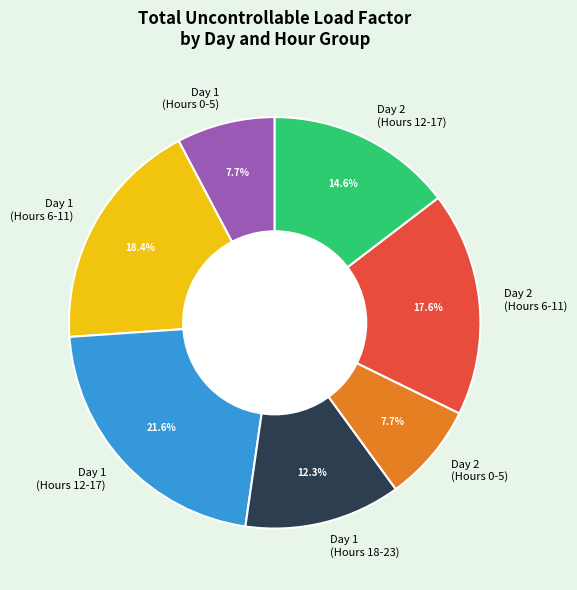

What is the largest slice in the pie chart?

Day 1 (Hours 12-17)